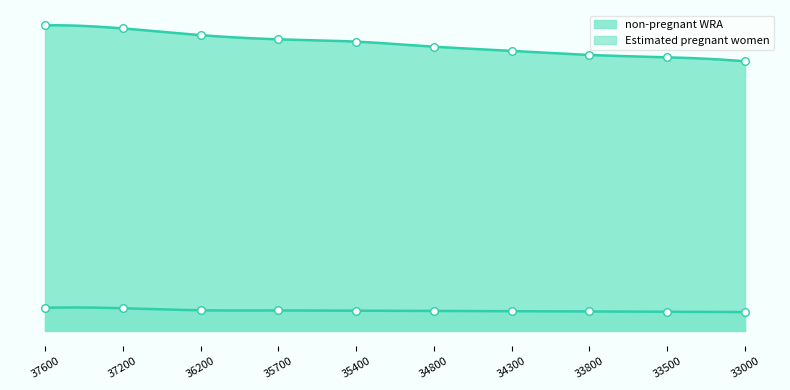

Which series has the largest total across all categories?

non-pregnant WRA